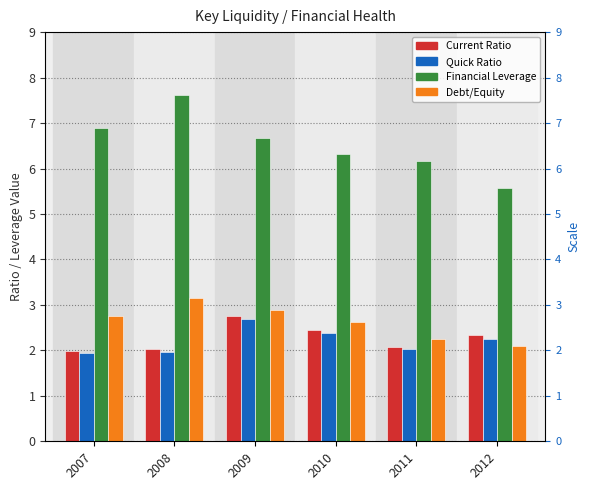

Is it true that Debt/Equity equals 2.2 at 2011?

True